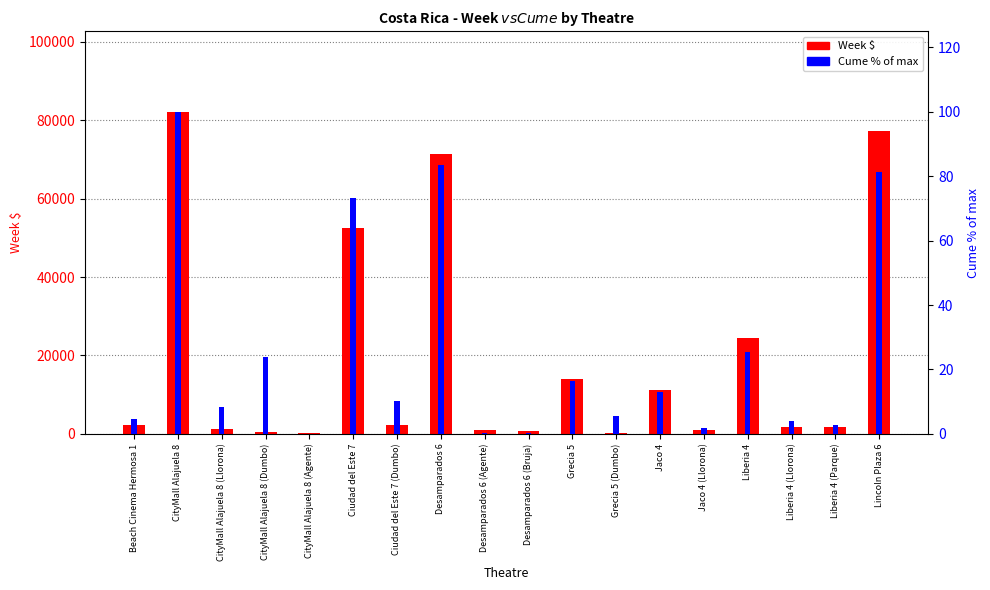

What is the difference between the second highest and minimum values in the Cume % of max series?

83.3